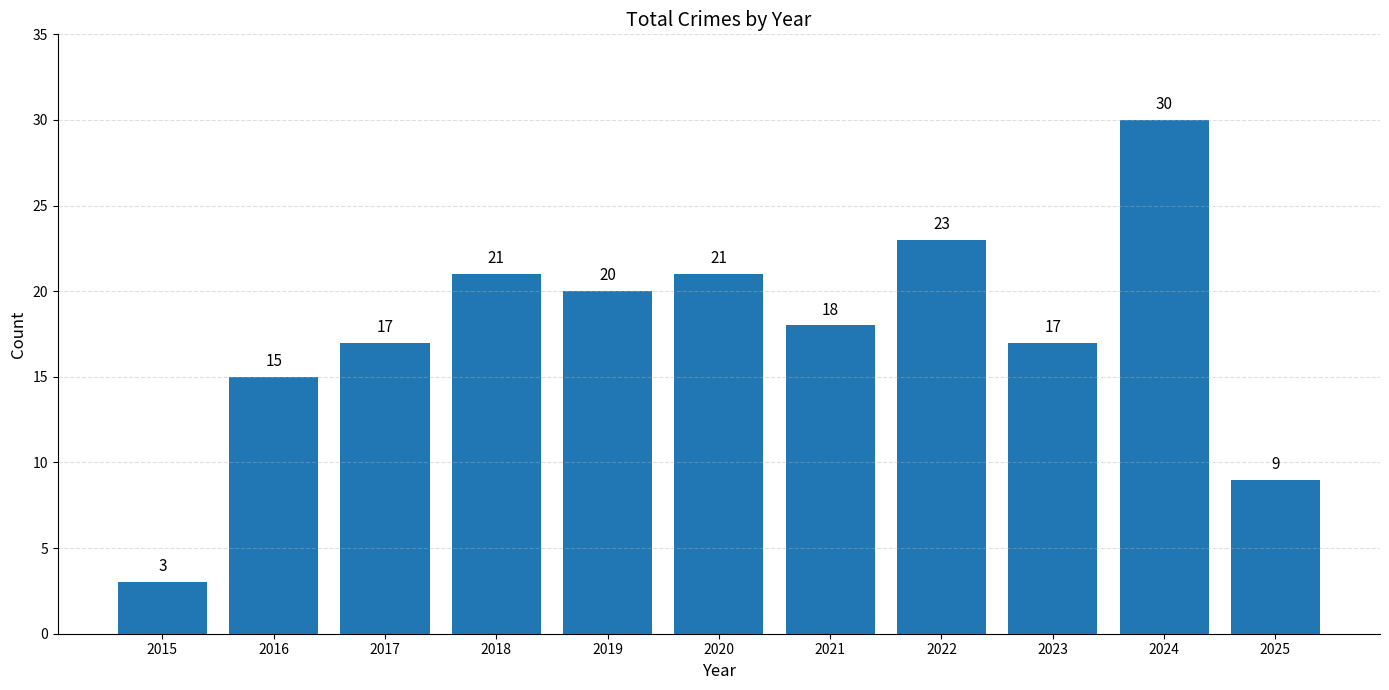

What is the difference between the second highest and minimum values?

20